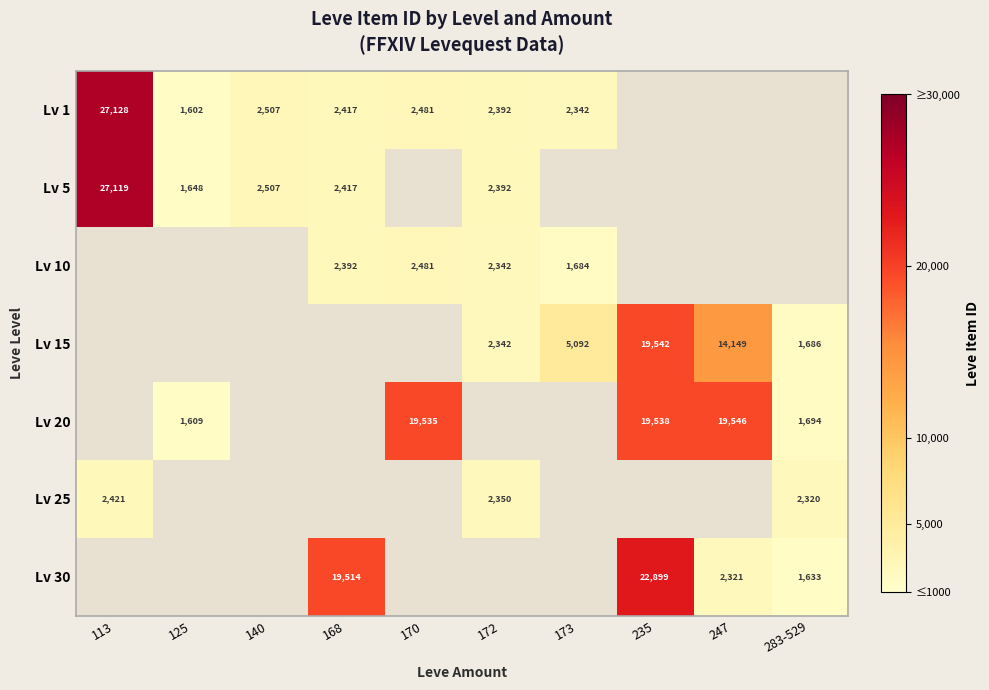

Is the value of Lv 20 at 283-529 greater than the value of Lv 15 at 173?

No